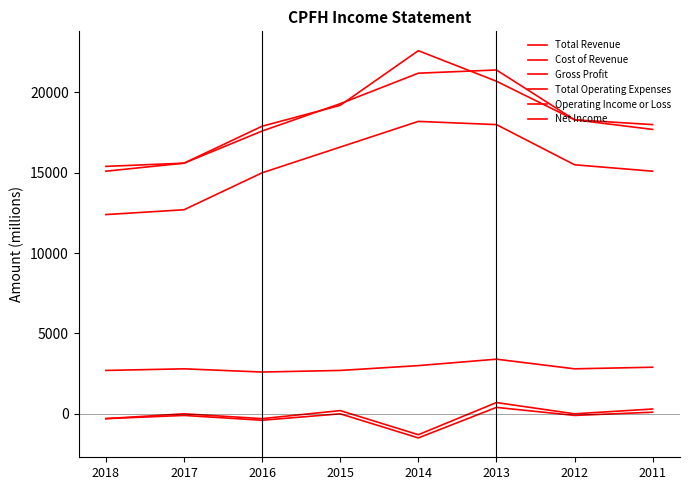

How many lines are shown in the chart?

6